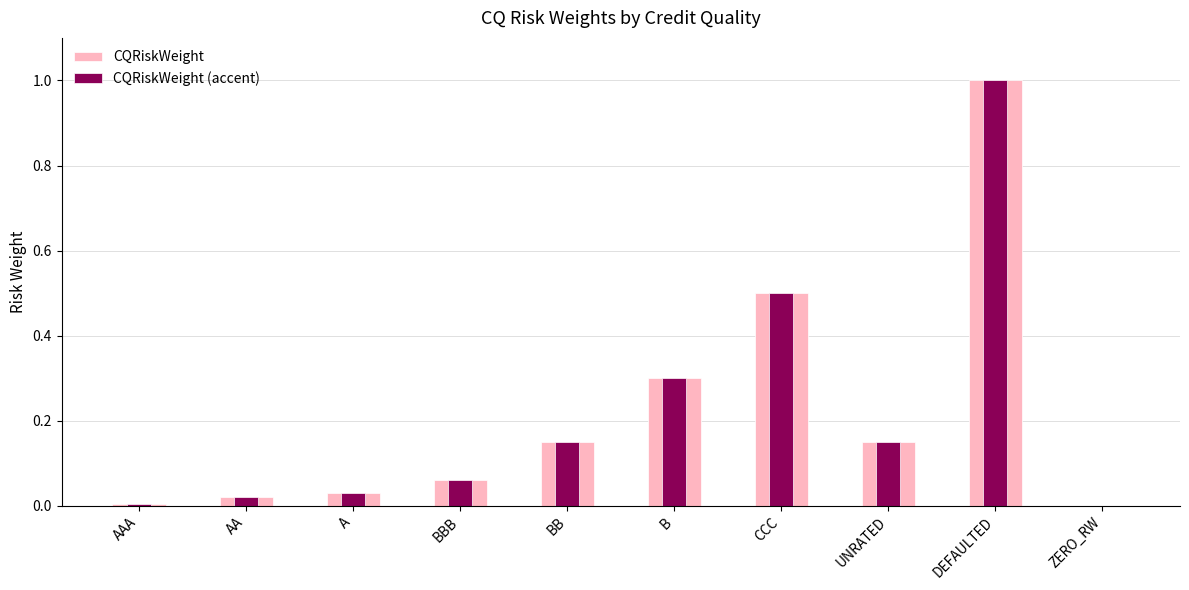

Reading right to left, what are all the values shown in this chart?

CQRiskWeight: ZERO_RW=0.0	DEFAULTED=1.0	UNRATED=0.1	CCC=0.5	B=0.3	BB=0.1	BBB=0.1	A=0.0	AA=0.0	AAA=0.0
CQRiskWeight (accent): ZERO_RW=0.0	DEFAULTED=1.0	UNRATED=0.1	CCC=0.5	B=0.3	BB=0.1	BBB=0.1	A=0.0	AA=0.0	AAA=0.0